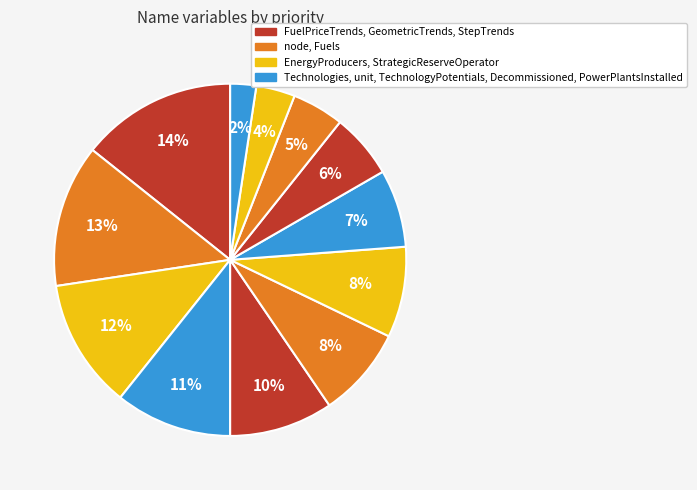

How many segments does this pie chart have?

12